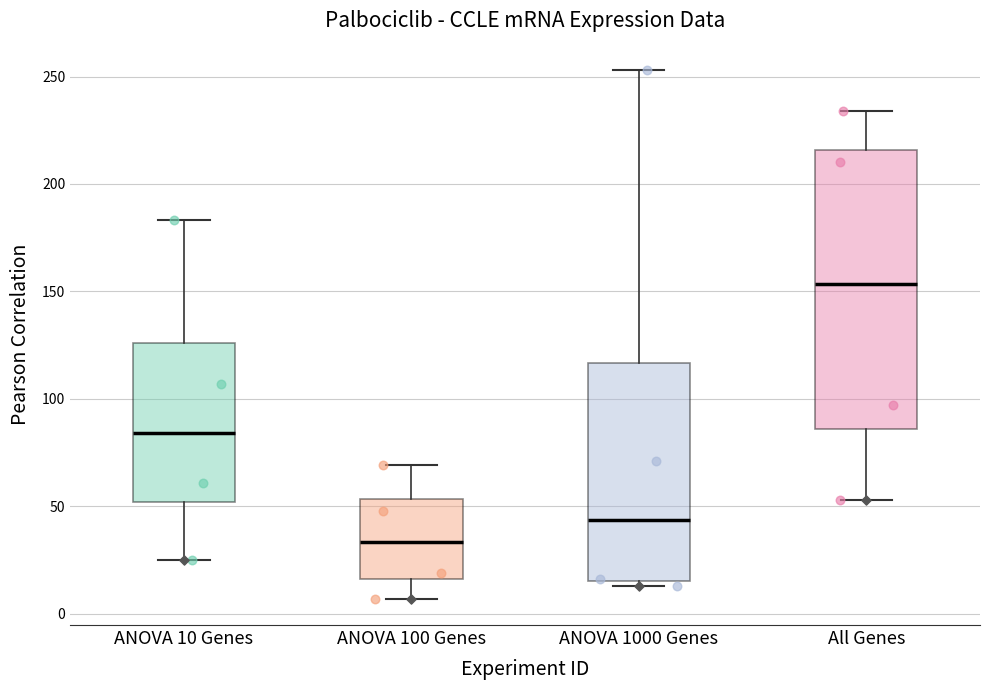

Reading left to right, read every box against the y-axis: the position of its median line, the range the box covers, and the ends of its whiskers. The values are not printed on the chart, so give them approximately, as read against the axis.

ANOVA 10 Genes: median 85, box 50 to 125, whiskers 25 to 185
ANOVA 100 Genes: median 35, box 15 to 55, whiskers 5 to 70
ANOVA 1000 Genes: median 45, box 15 to 115, whiskers 15 (just below the box's lower edge) to 255
All Genes: median 155, box 85 to 215, whiskers 55 to 235